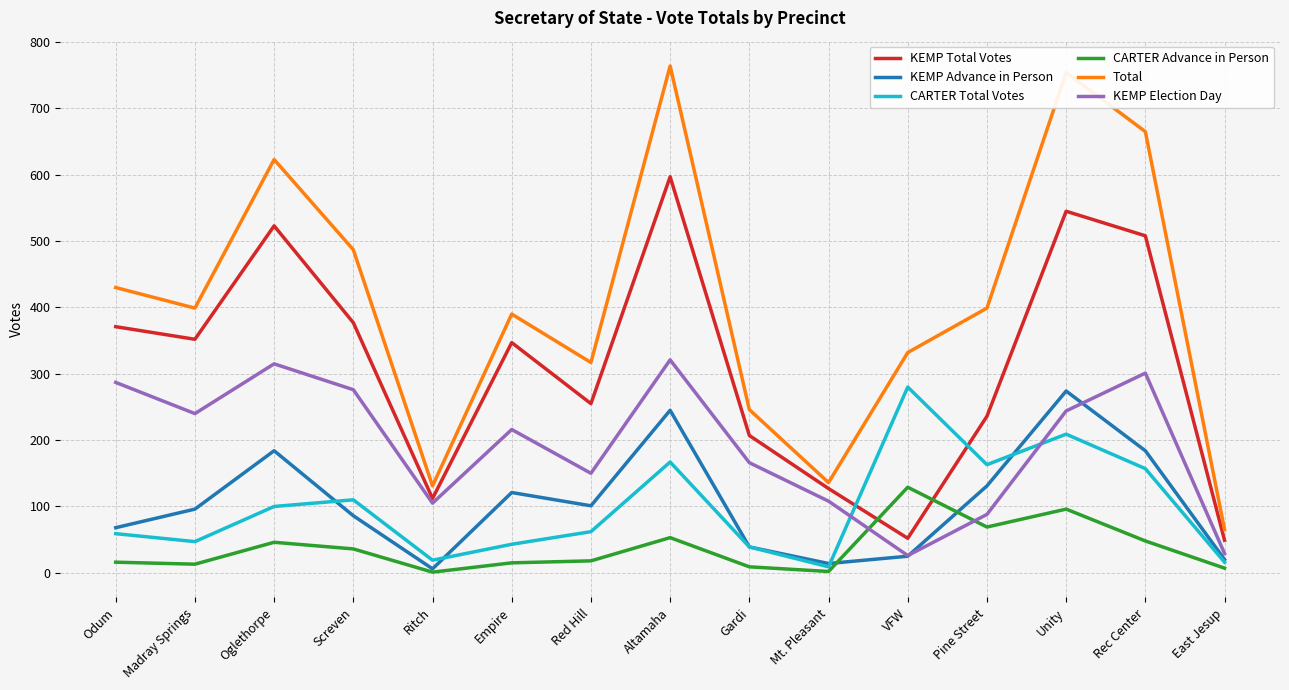

How many interior local valleys does the KEMP Election Day series have?

4